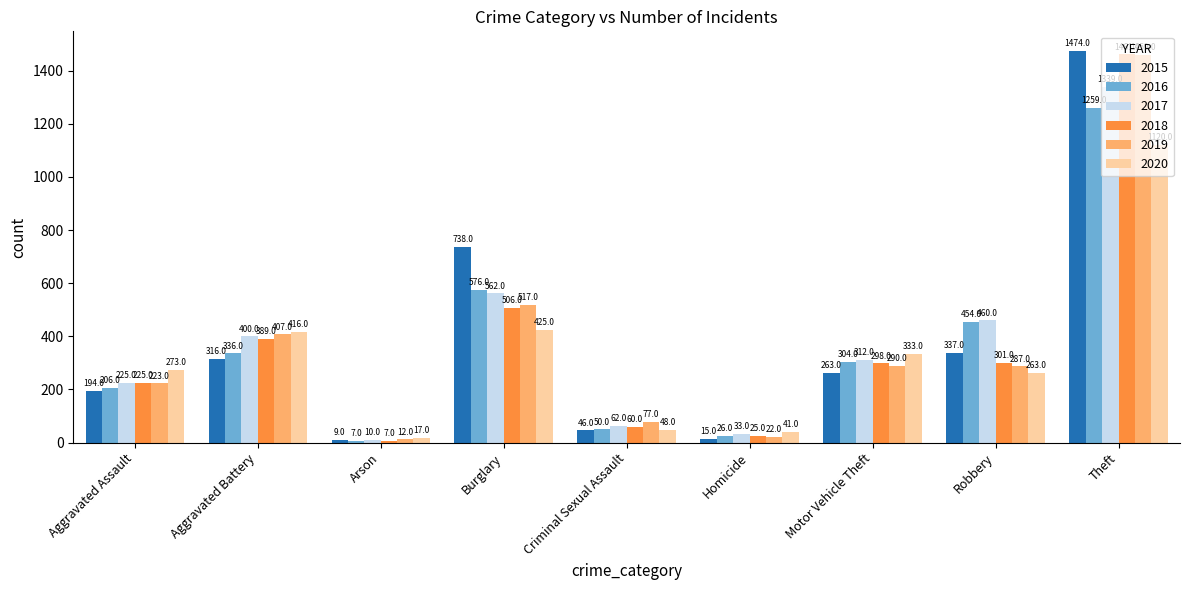

At which category is the sum across all series the highest?

Theft